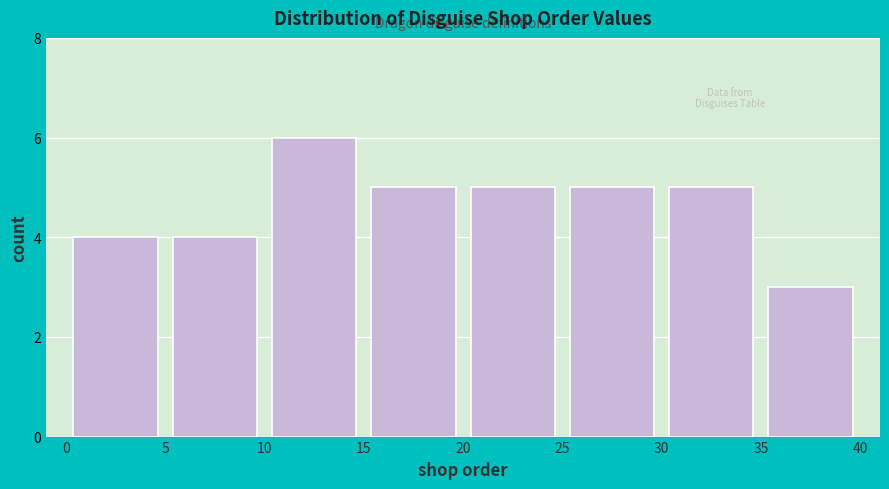

Over which range of the x-axis is the bar tallest?

10 to 15